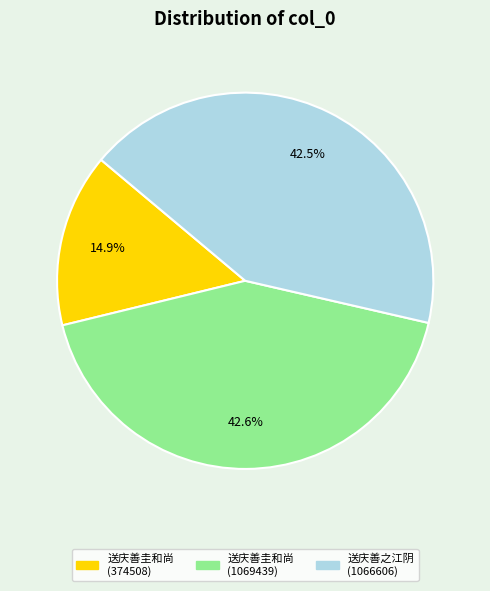

Between 送庆善圭和尚 (1069439) and 送庆善圭和尚 (374508), which is larger?

送庆善圭和尚 (1069439)